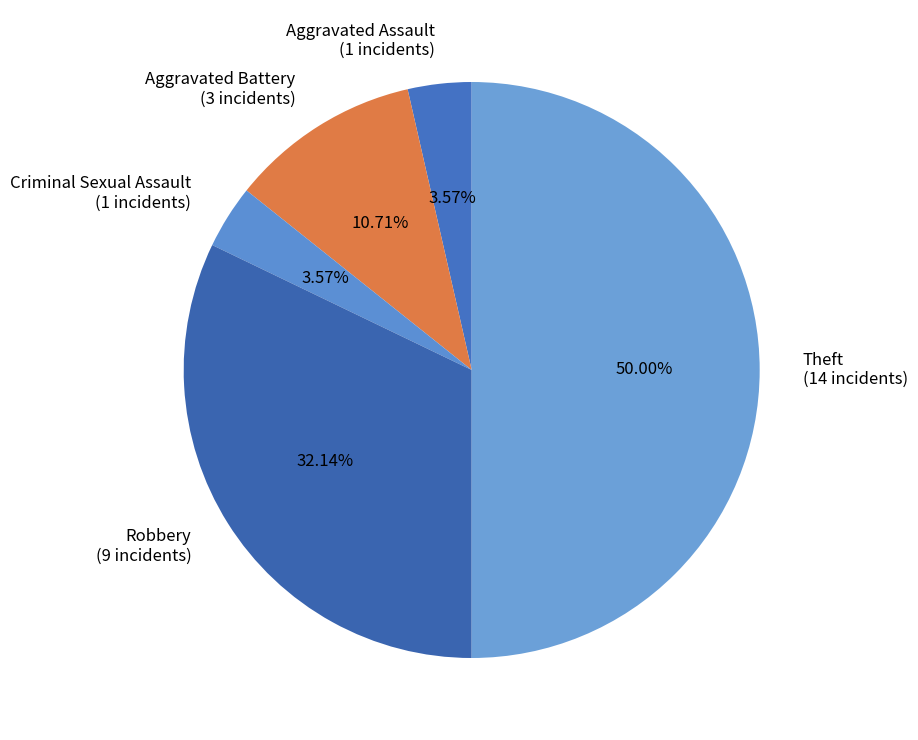

What is the total percentage of Aggravated Assault and Robbery?

35.7%